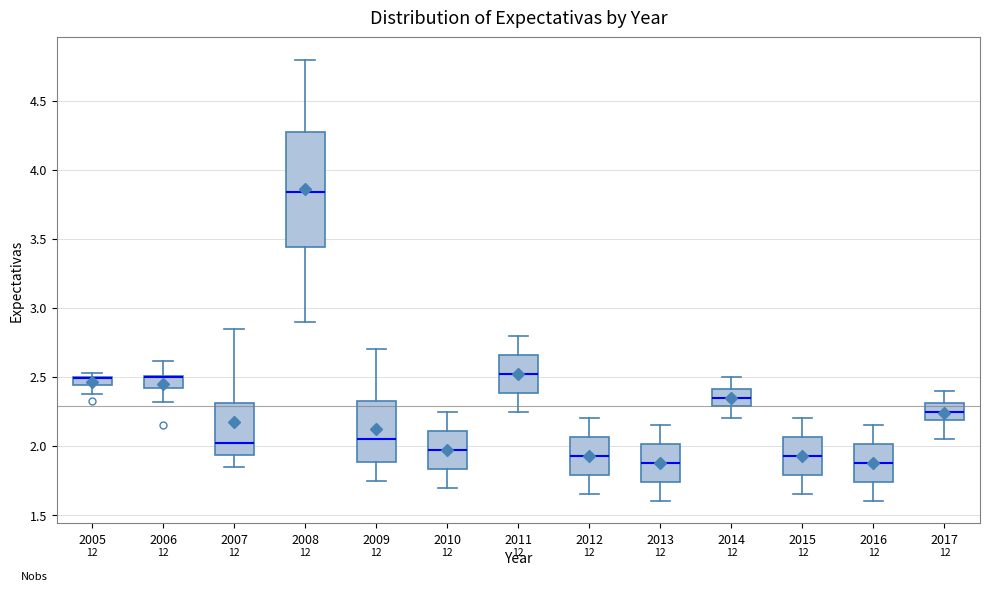

Which box is the tallest, from its lower edge to its upper edge?

2008